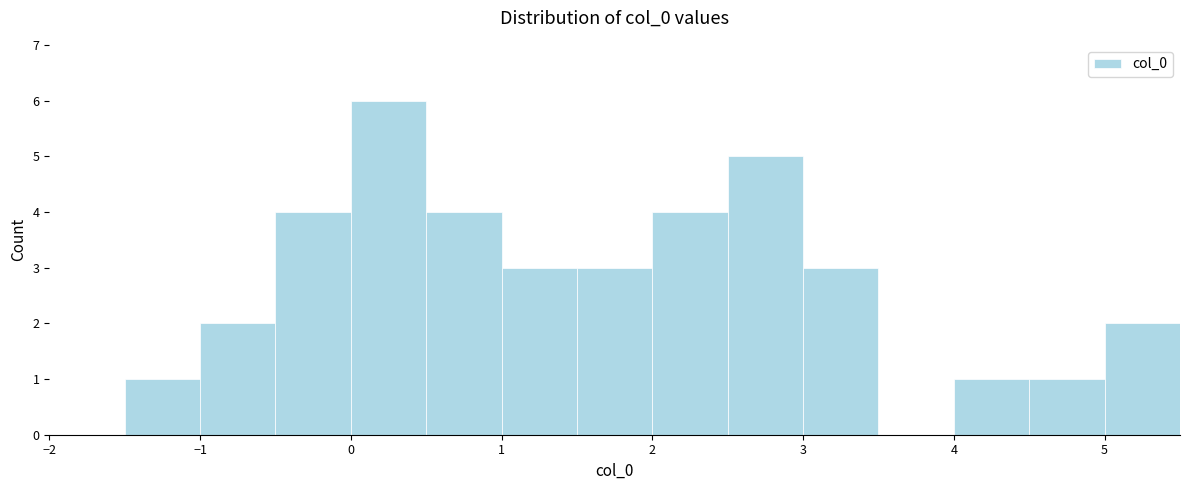

Over which range of the x-axis is the bar tallest?

0.0 to 0.5